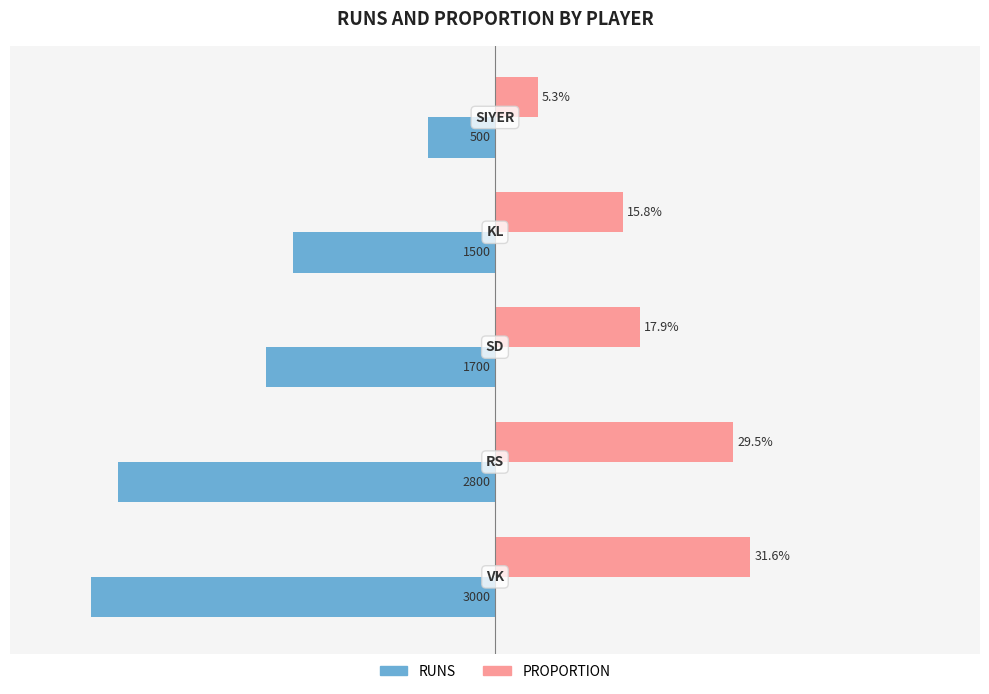

Which series has the largest total across all categories?

PROPORTION